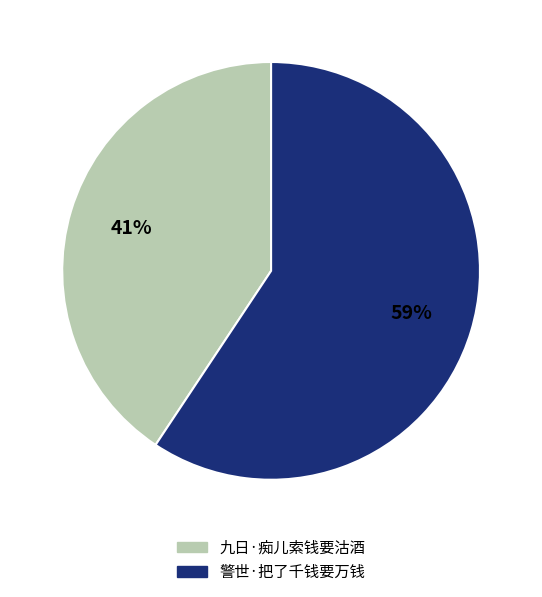

Does 警世·把了千钱要万钱 represent more than half of the total?

Yes